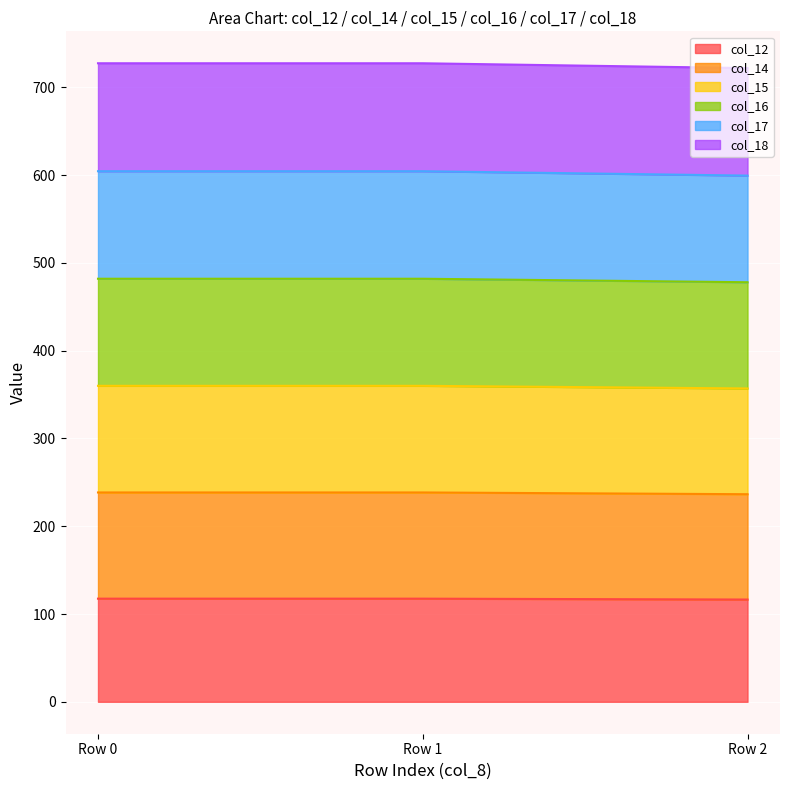

What is the total value across all series at Row 0?

727.5